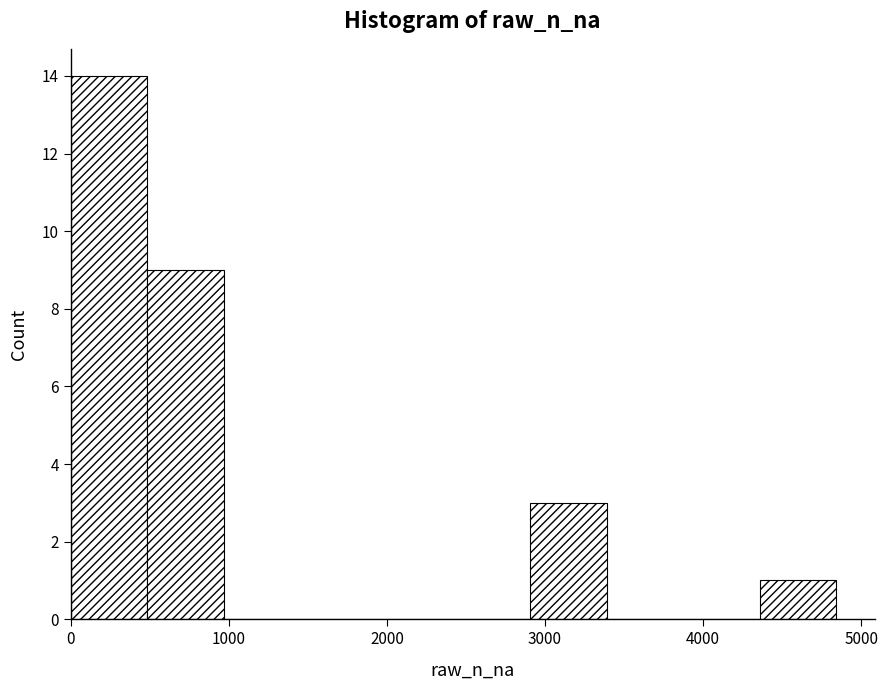

Over which range of the x-axis is the bar tallest?

0 to 500